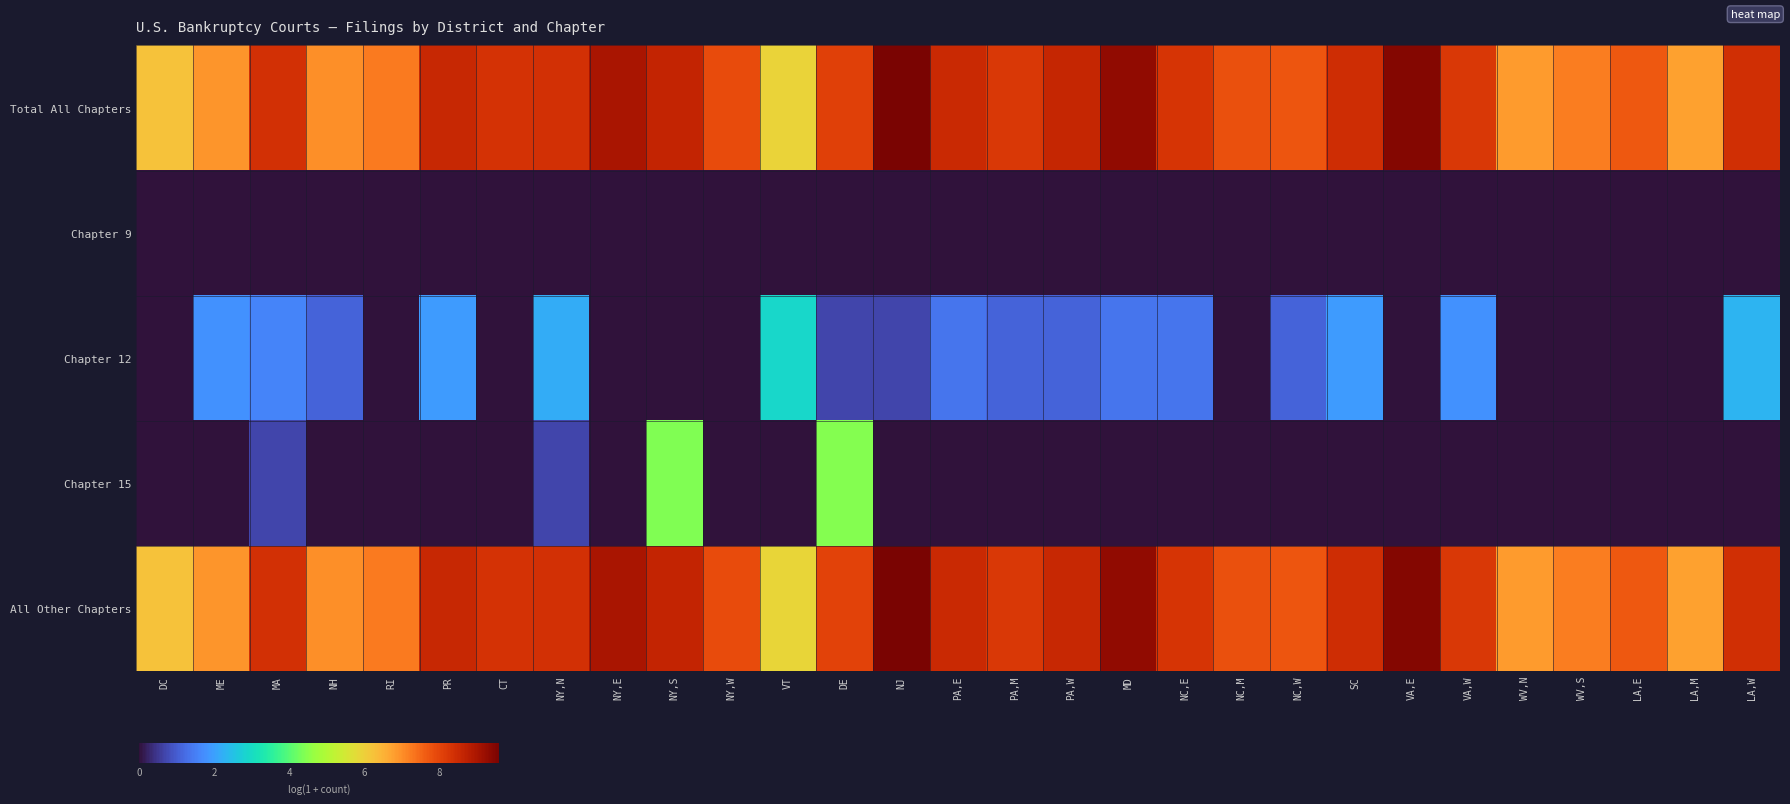

At which category is the sum across all series the highest?

NY,S